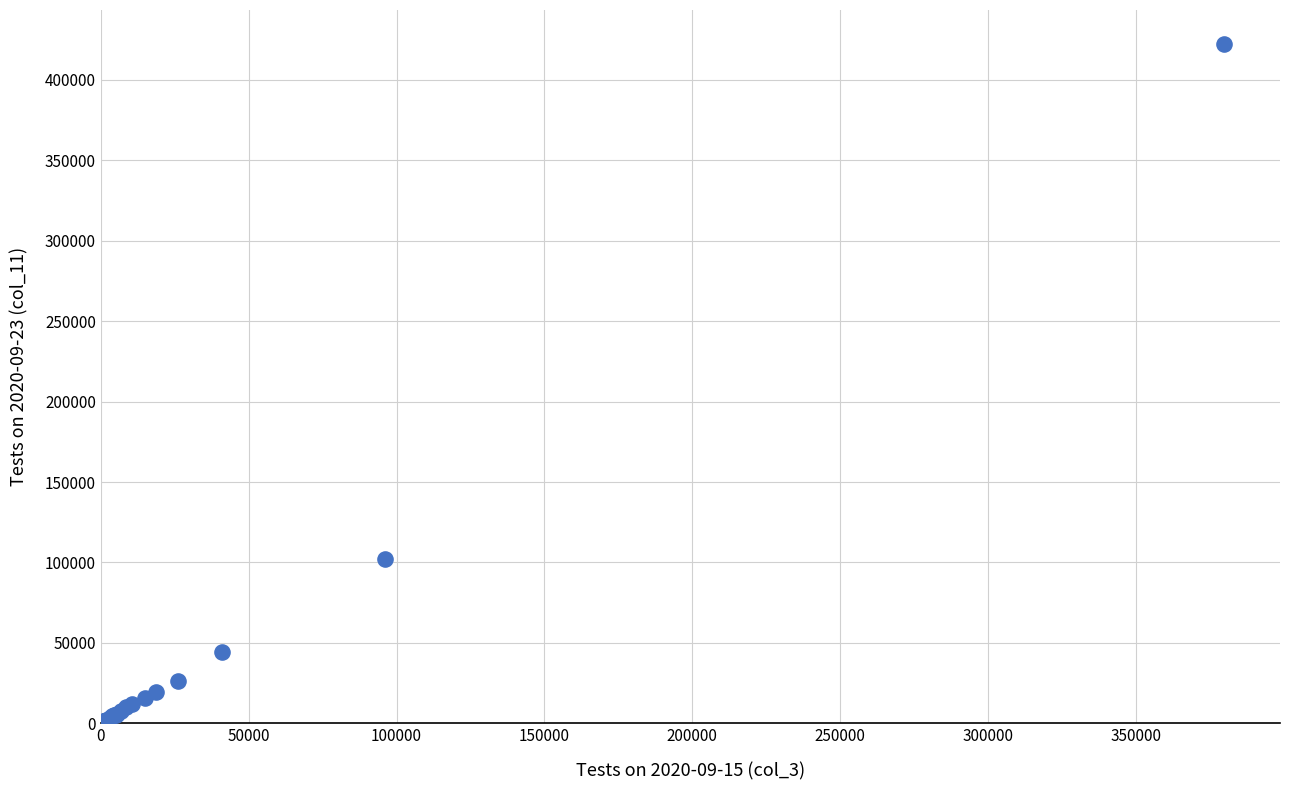

What Y value in the scatter plot is closest to 211298?

102179